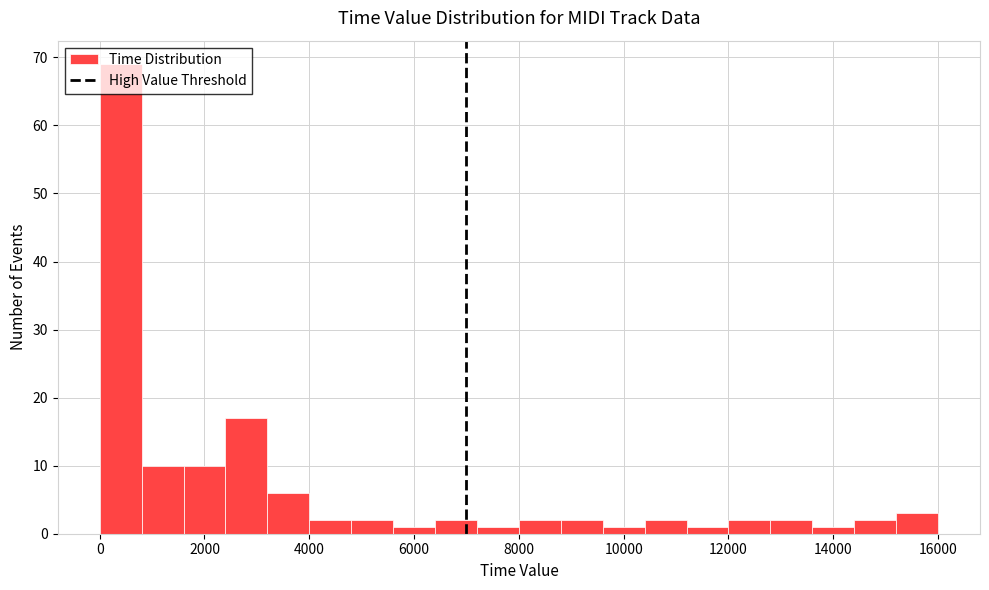

Which range on the x-axis has the tallest bar?

0 to 800